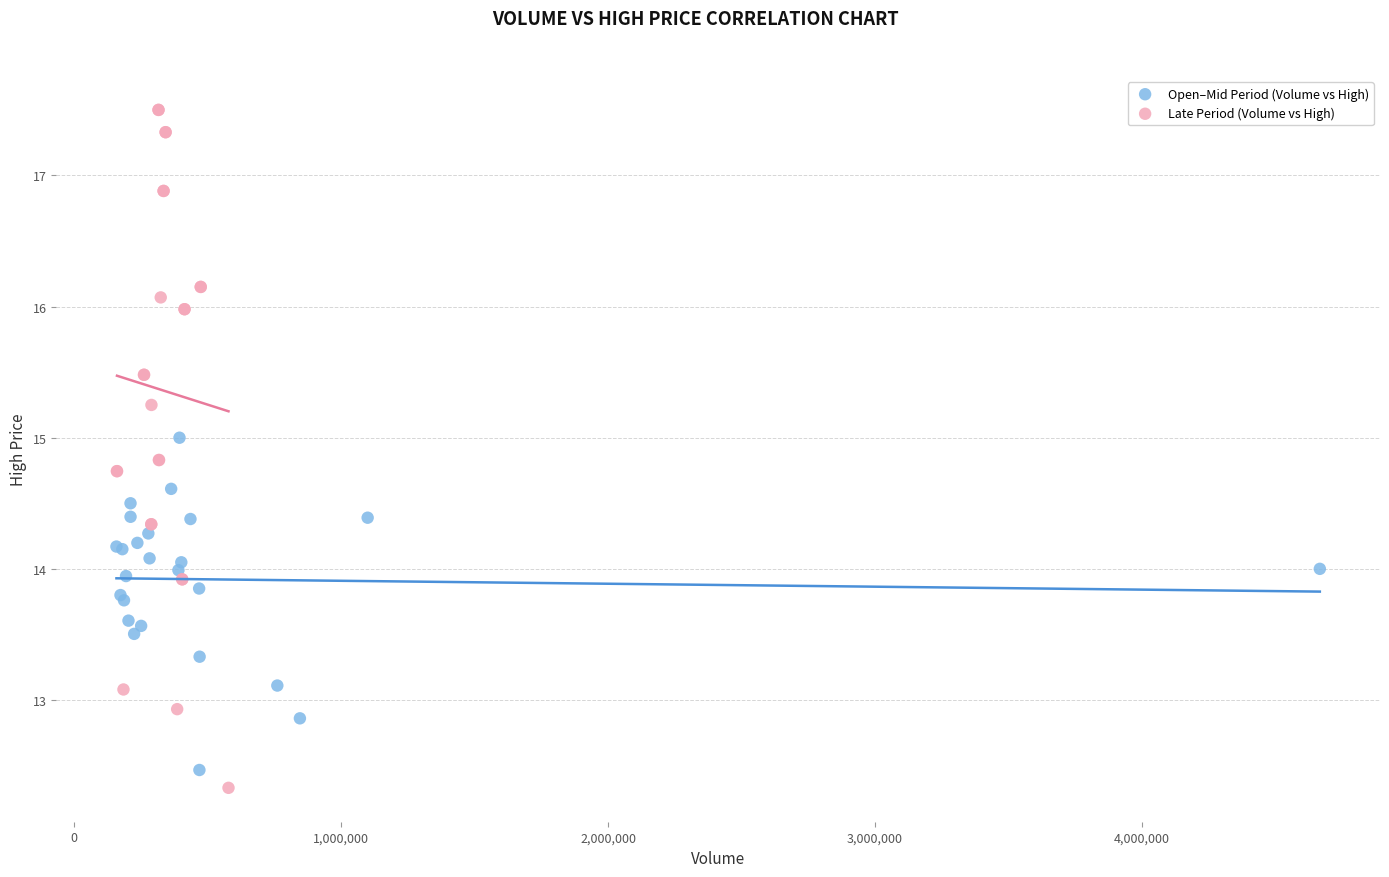

Which series contains the highest Y value?

Late Period (Volume vs High)